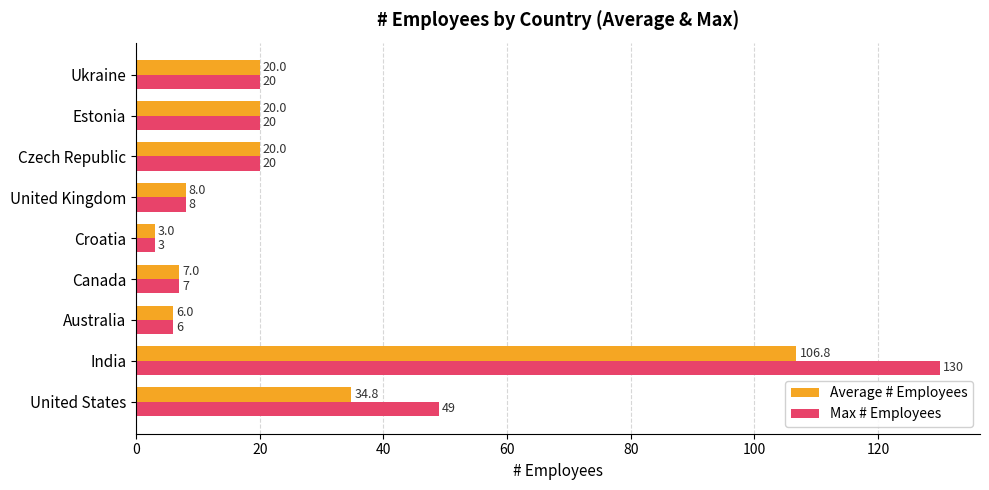

The Max # Employees series shows 8.0 at United Kingdom. True or false?

True